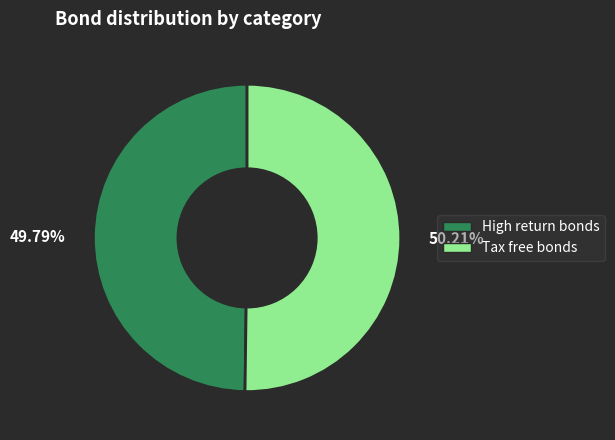

Approximately how many times larger is the value at 50.21% compared to 49.79%?

1.0